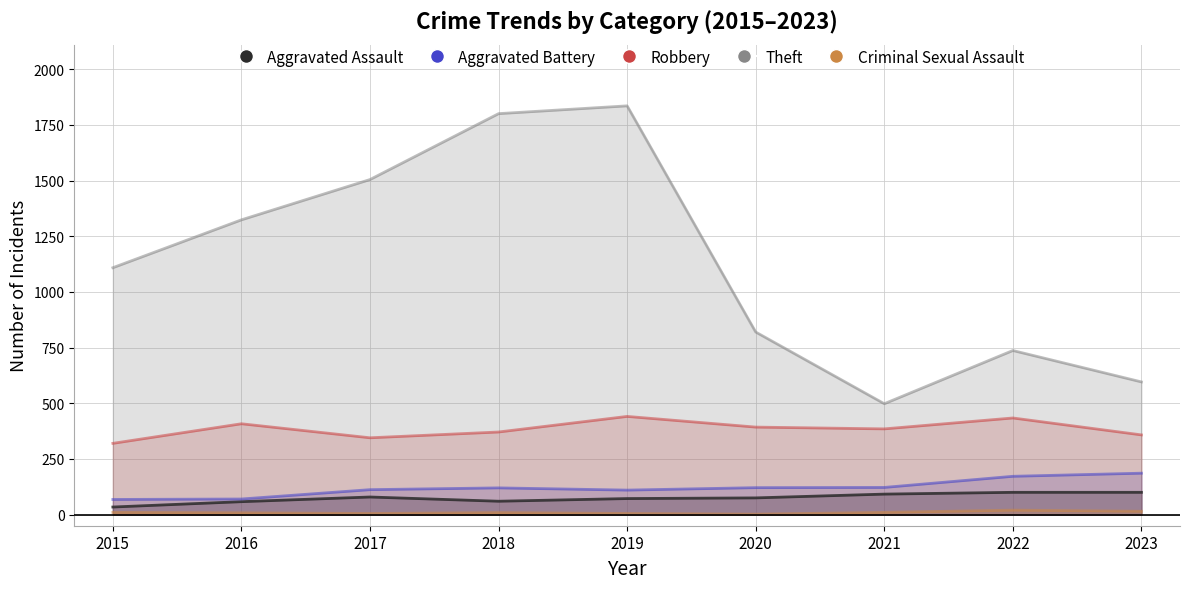

What is the value of the Aggravated Battery point at the 7th from the left?

122